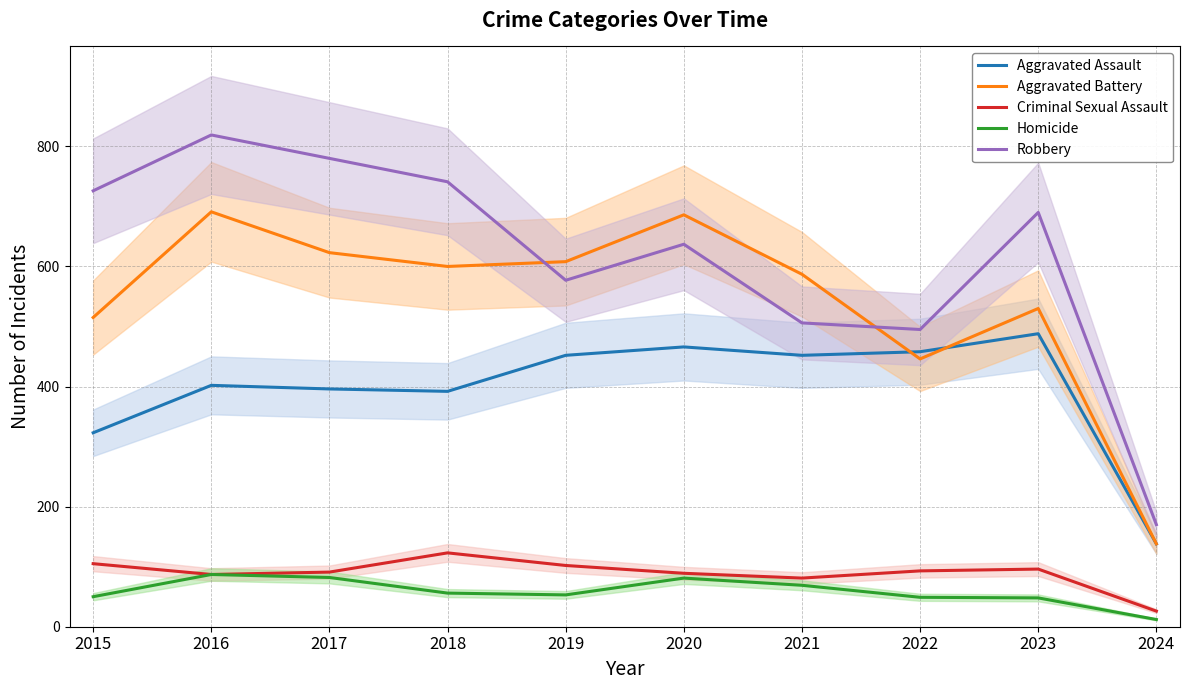

How many lines are shown in the chart?

5